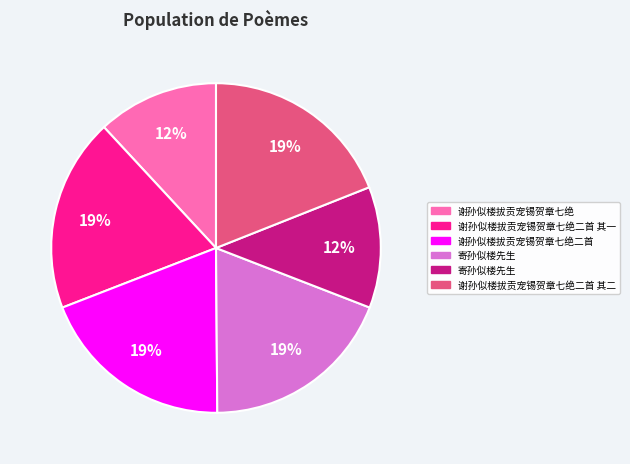

To the nearest percent, what is the difference between the largest and smallest slice percentages?

7%